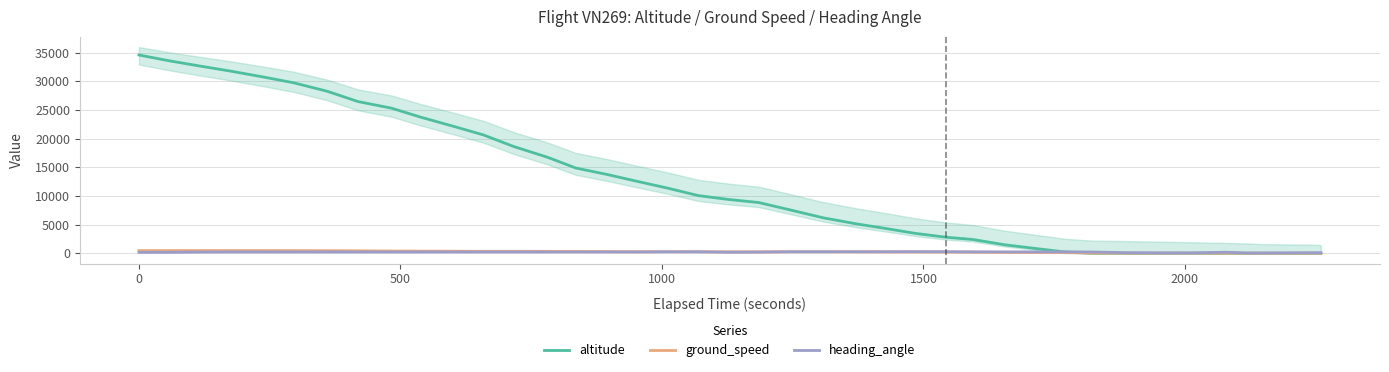

How many lines are shown in the chart?

3